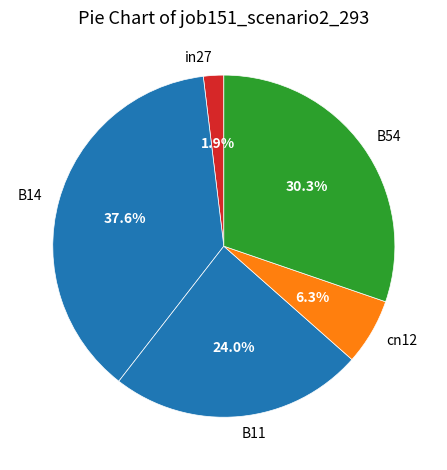

How many slices are in this pie chart?

5